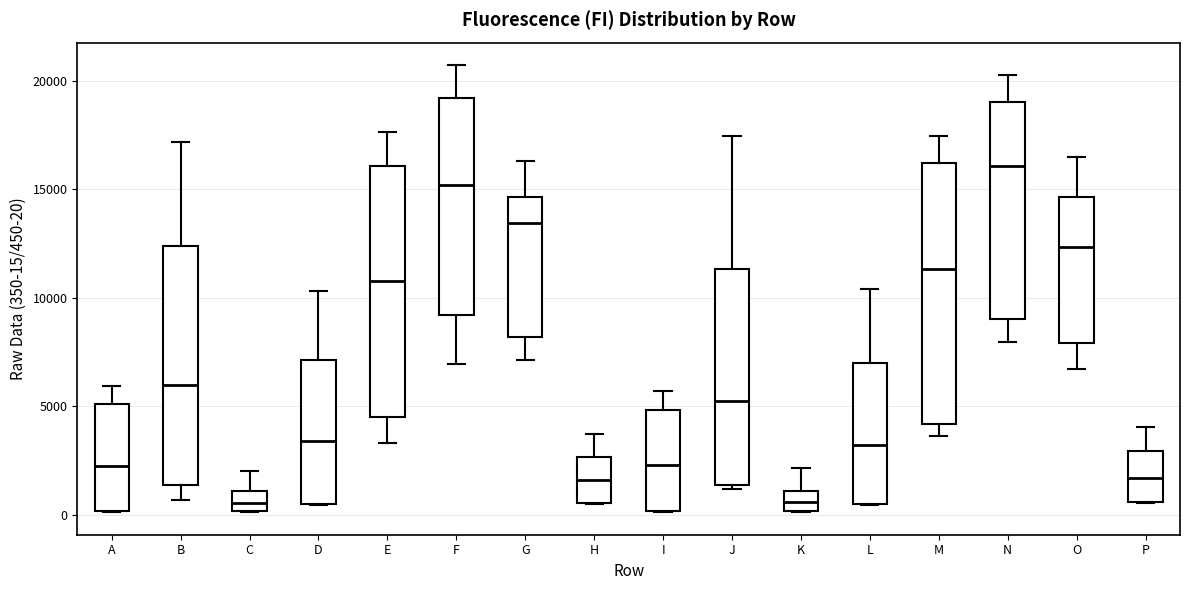

Reading left to right, read every box against the y-axis: the position of its median line, the range the box covers, and the ends of its whiskers. The values are not printed on the chart, so give them approximately, as read against the axis.

A: median 2500, box 0 to 5000, whiskers 0 to 6000
B: median 6000, box 1500 to 12500, whiskers 500 to 17000
C: median 500, box 0 to 1000, whiskers 0 to 2000
D: median 3500, box 500 to 7000, whiskers 500 to 10500
E: median 11000, box 4500 to 16000, whiskers 3500 to 17500
F: median 15000, box 9000 to 19000, whiskers 7000 to 20500
G: median 13500, box 8000 to 14500, whiskers 7000 to 16500
H: median 1500, box 500 to 2500, whiskers 500 to 3500
I: median 2500, box 0 to 5000, whiskers 0 to 5500
J: median 5500, box 1500 to 11500, whiskers 1000 to 17500
K: median 500, box 0 to 1000, whiskers 0 to 2000
L: median 3000, box 500 to 7000, whiskers 500 to 10500
M: median 11500, box 4000 to 16000, whiskers 3500 to 17500
N: median 16000, box 9000 to 19000, whiskers 8000 to 20500
O: median 12500, box 8000 to 14500, whiskers 6500 to 16500
P: median 1500, box 500 to 3000, whiskers 500 to 4000